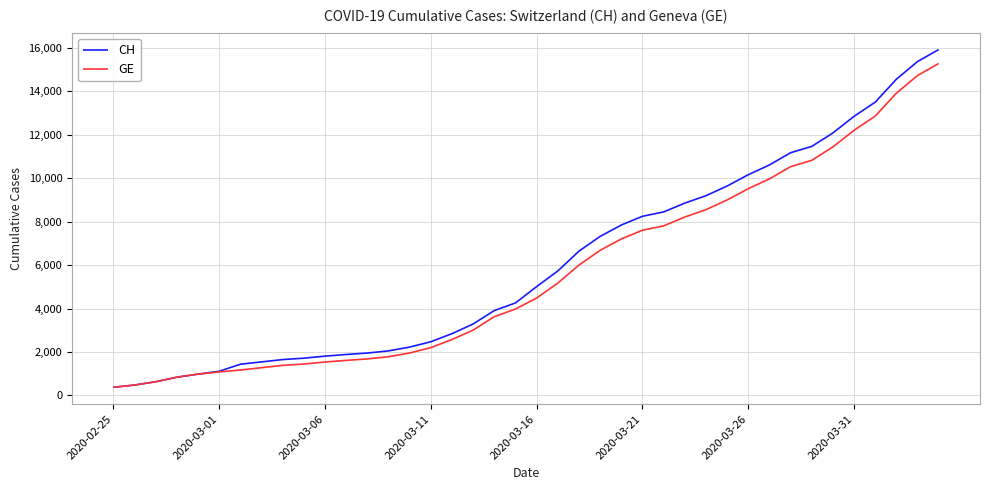

What is the greatest value displayed?

15926